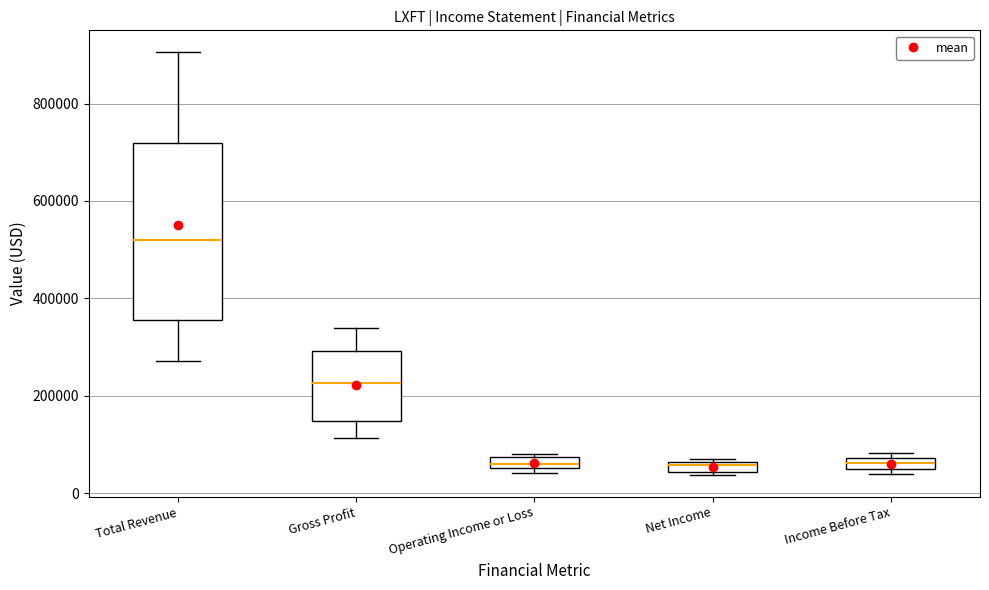

Comparing the boxes themselves (not the whiskers), which one is the tallest?

Total Revenue